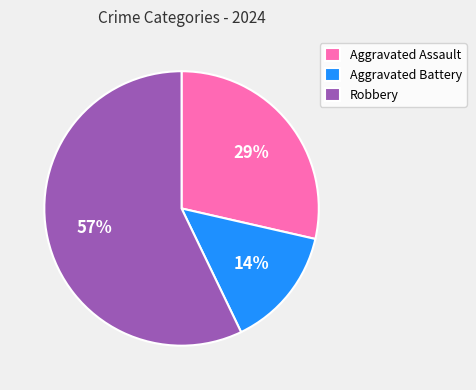

Which slice is the smallest?

Aggravated Battery